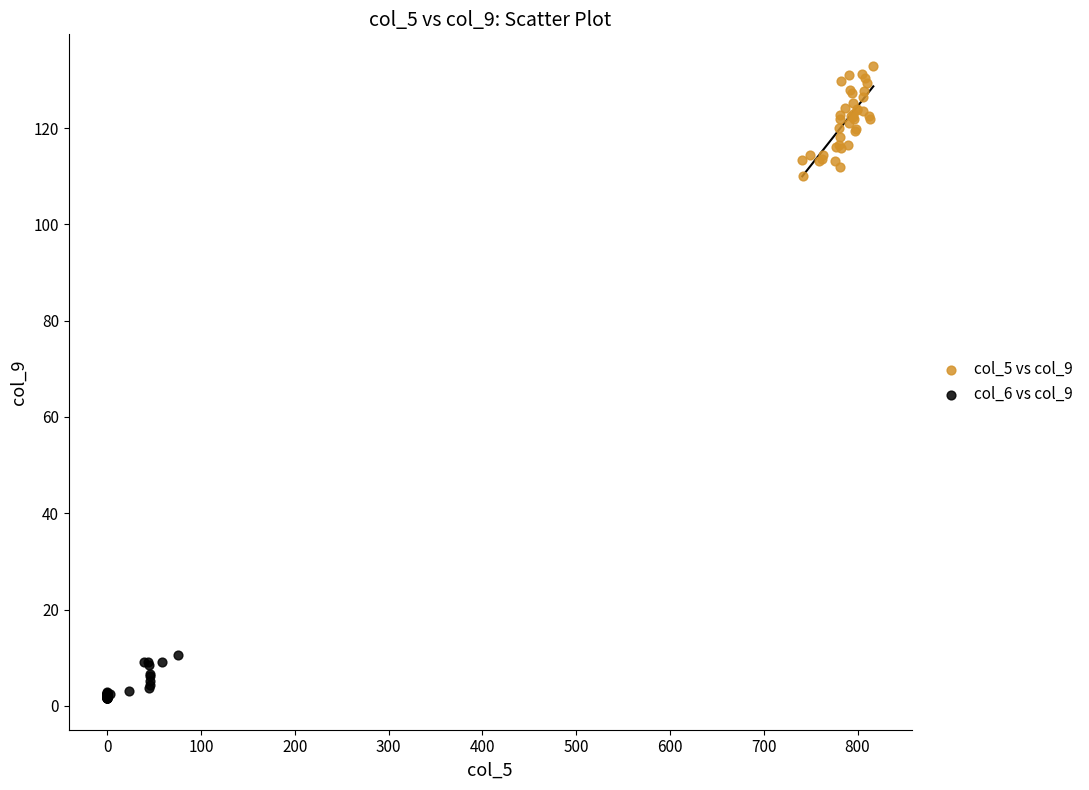

Which series has the widest spread of Y values?

col_5 vs col_9